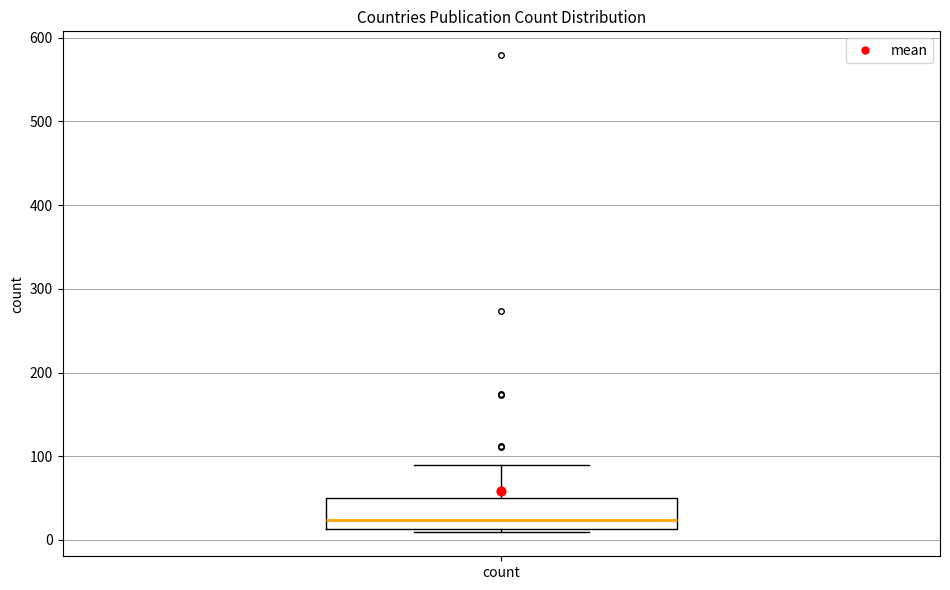

Transcribe this box plot: give where the median line is, the range the box spans, and where the two whiskers end, as read against the y-axis. The values are not printed on the chart, so give them approximately, as read against the axis.

median 20, box 10 to 50, whiskers 10 (just below the box's lower edge) to 90